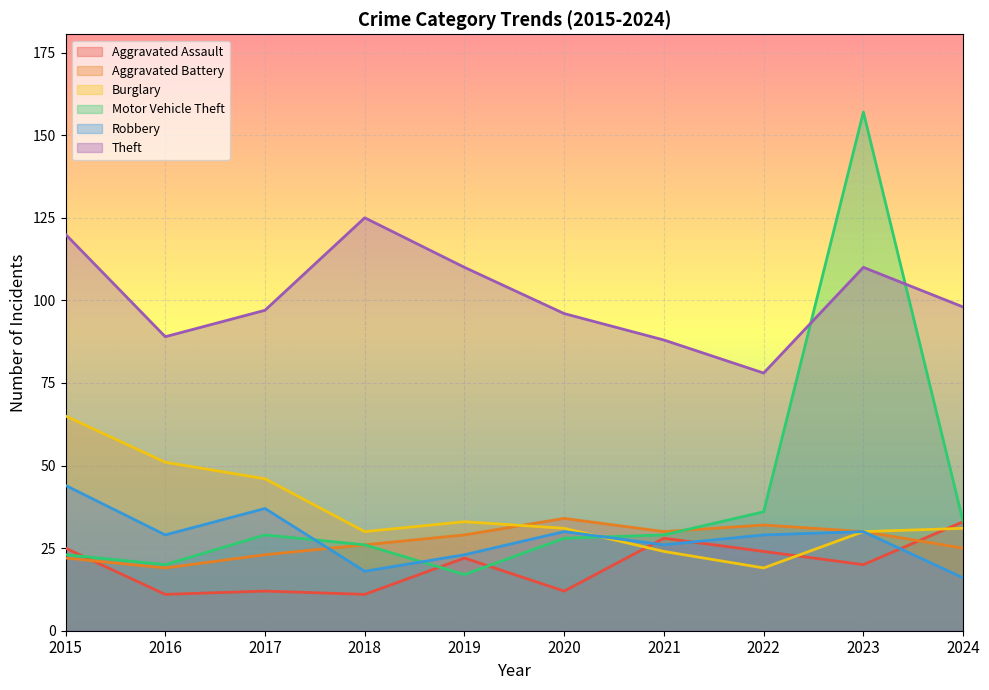

What is the average value of the Theft series?

101